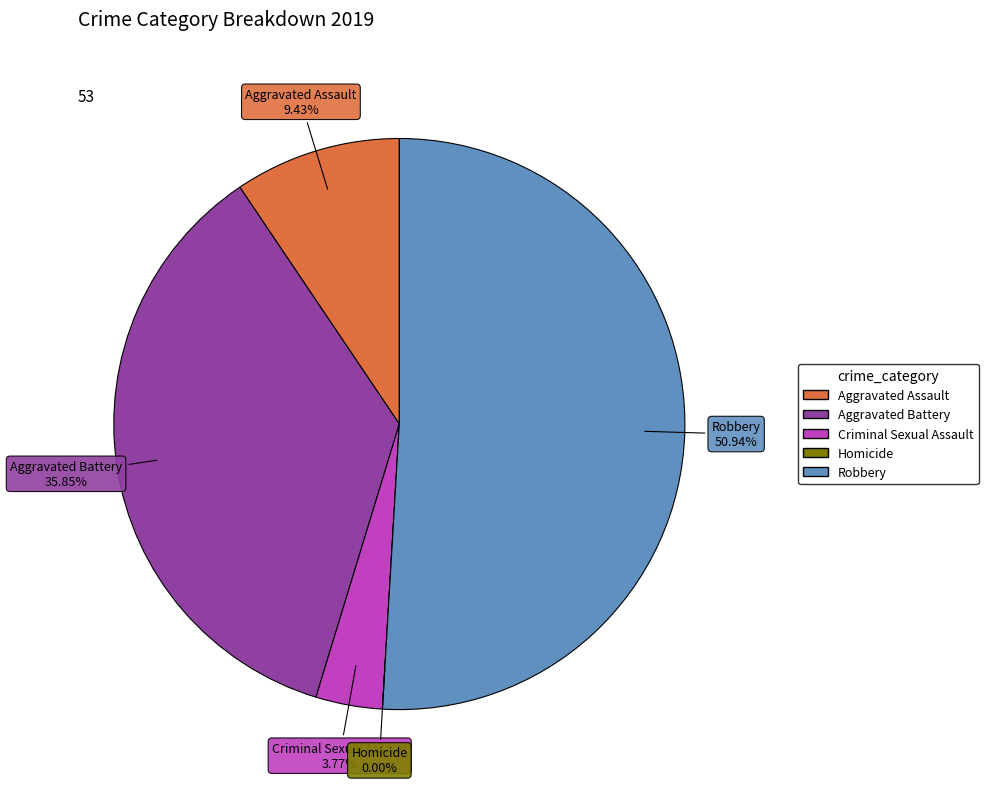

Is it true that Aggravated Battery is 36% of the pie?

True